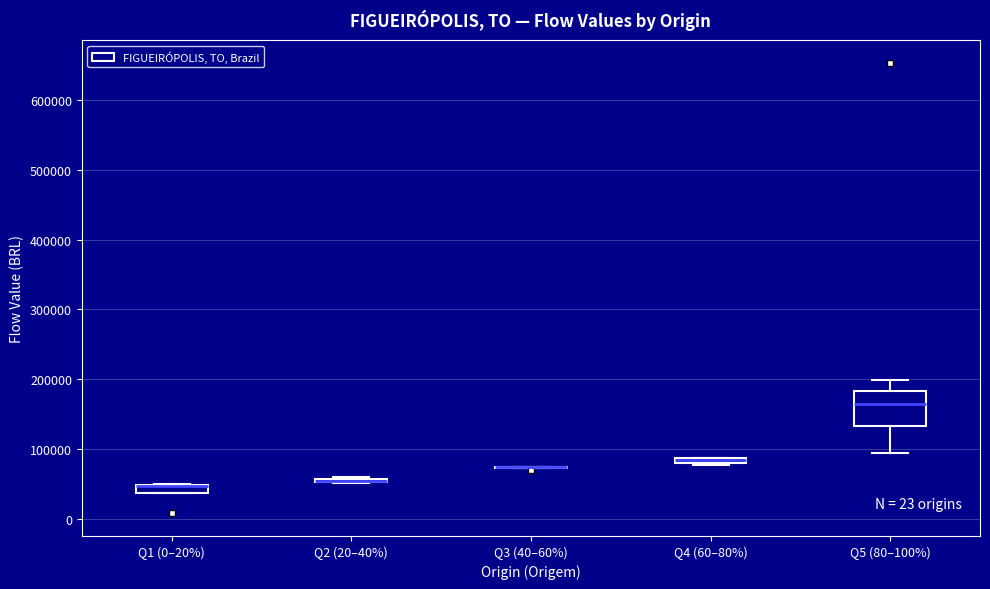

Where is the upper edge of the box for Q4 (60–80%) on the y-axis? The values are not printed on the chart, so give them approximately, as read against the axis.

90000